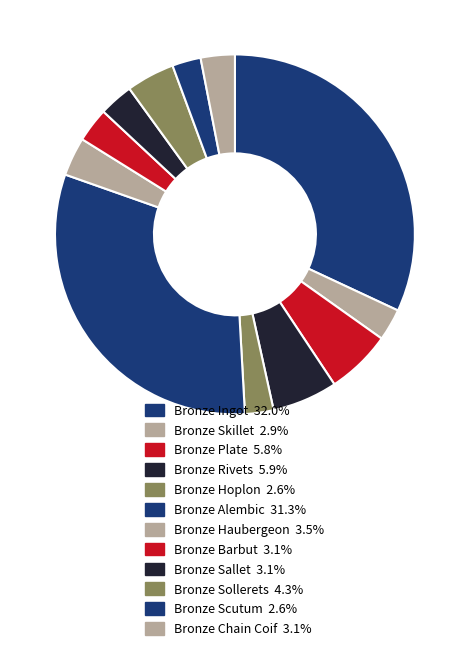

The Bronze Plate slice represents 18% of the pie. True or false?

False